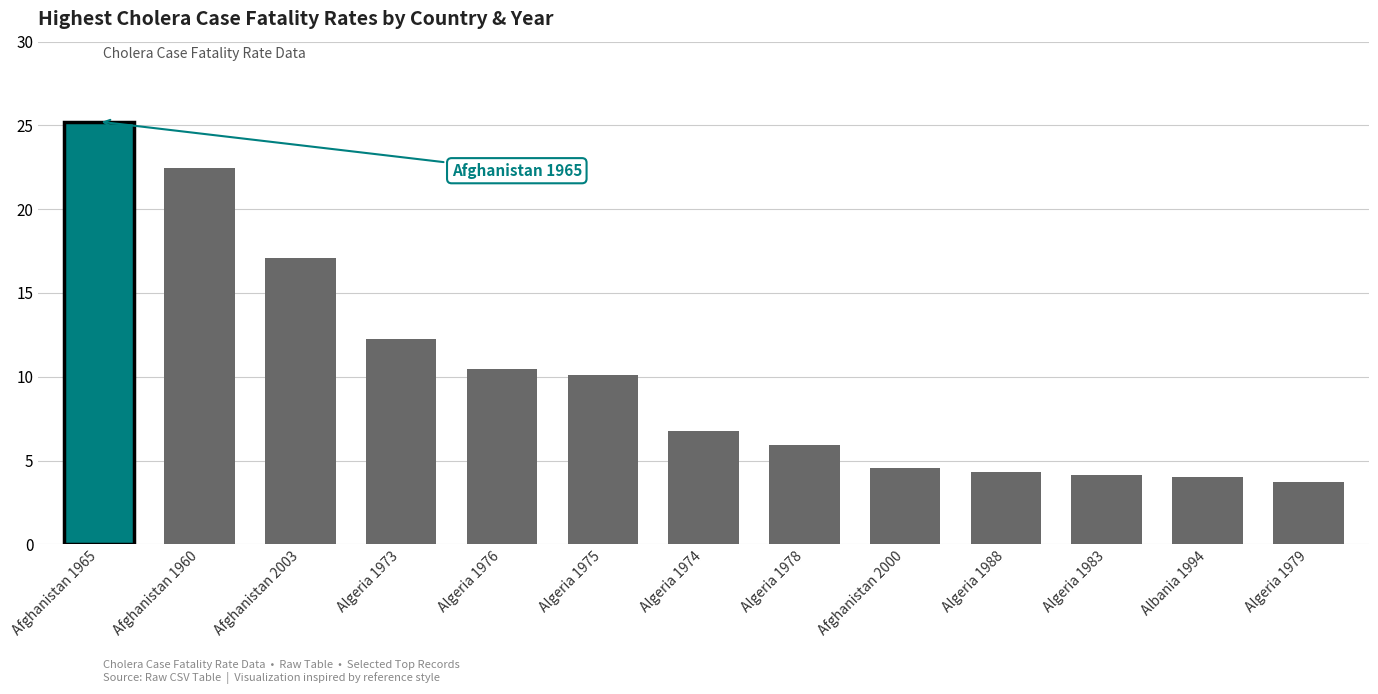

What is the sum of all values?

131.0